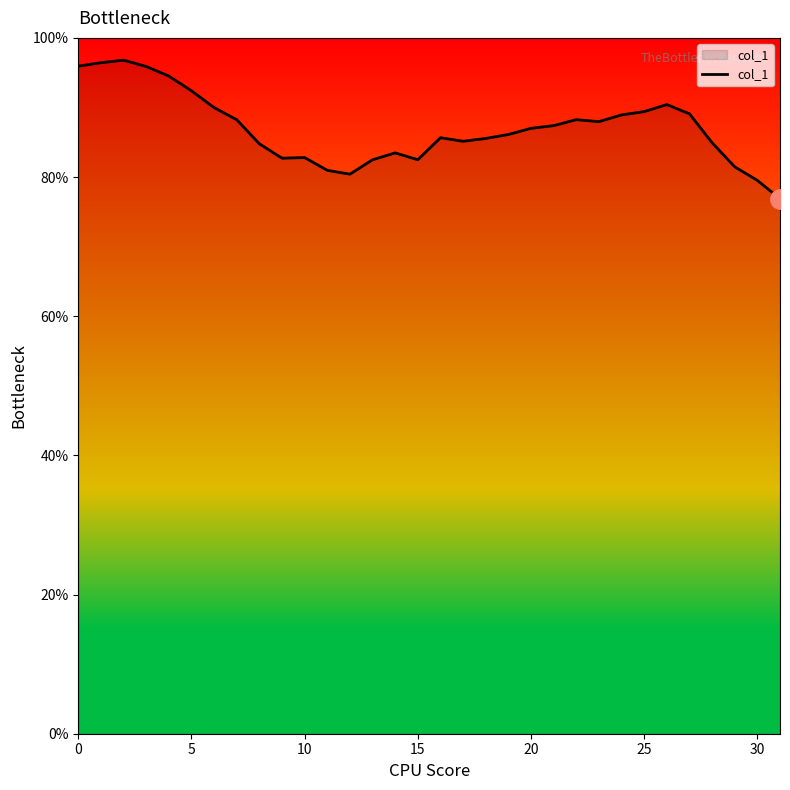

What is the difference between the maximum and minimum values?

19.9